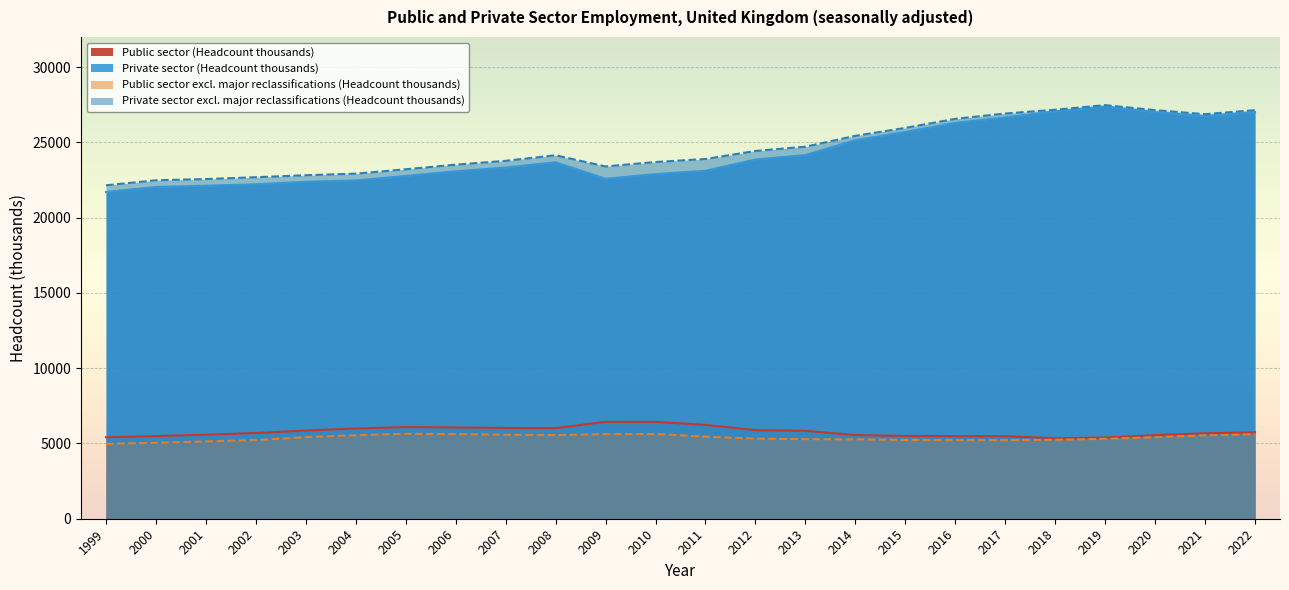

True or false: Private sector (Headcount thousands) and Public sector (Headcount thousands) intersect in this chart.

False